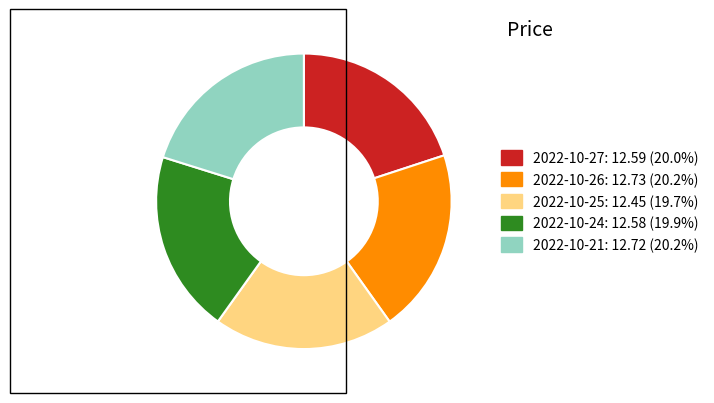

Is there any slice that represents more than half of the pie?

No